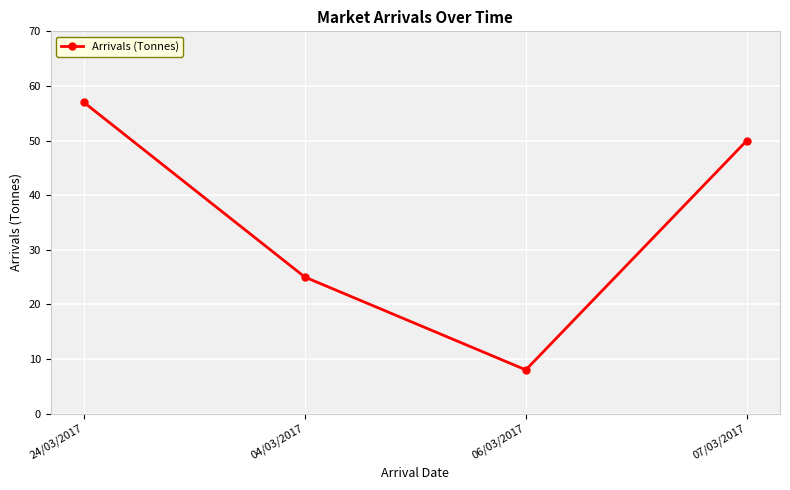

What is the difference between the maximum and minimum values?

49